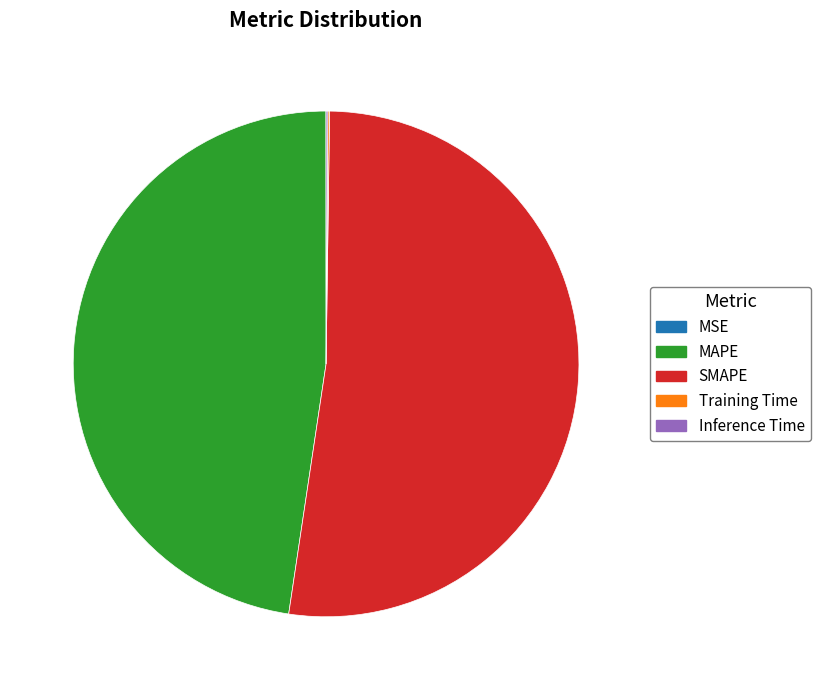

What is the largest slice in the pie chart?

SMAPE